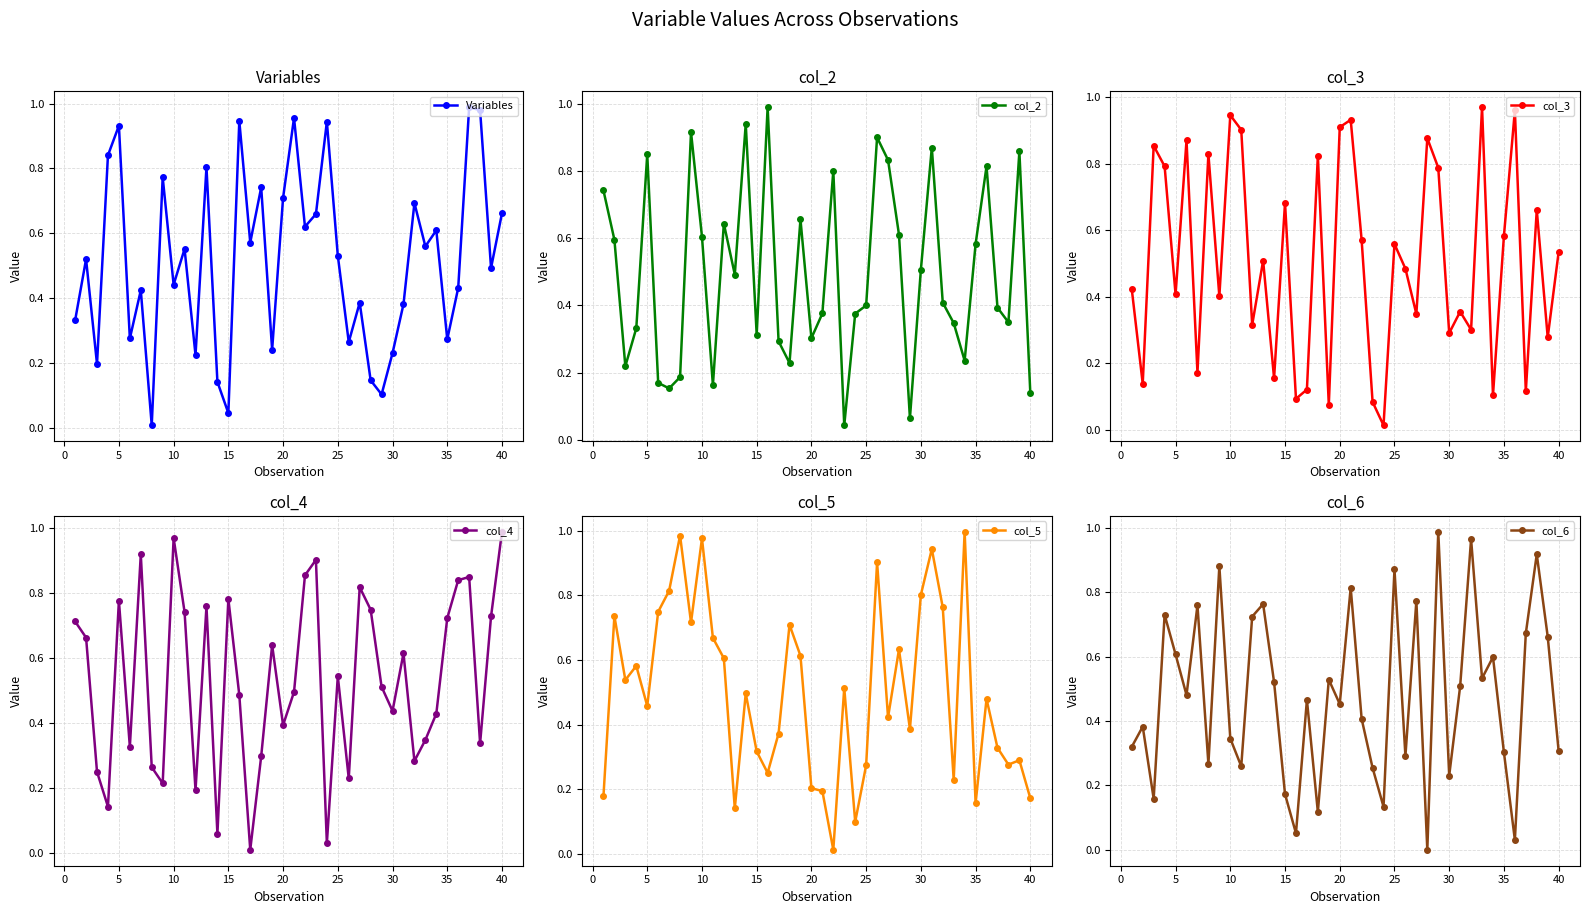

In Variables, how many points are higher than both neighbors (excluding endpoints)?

14